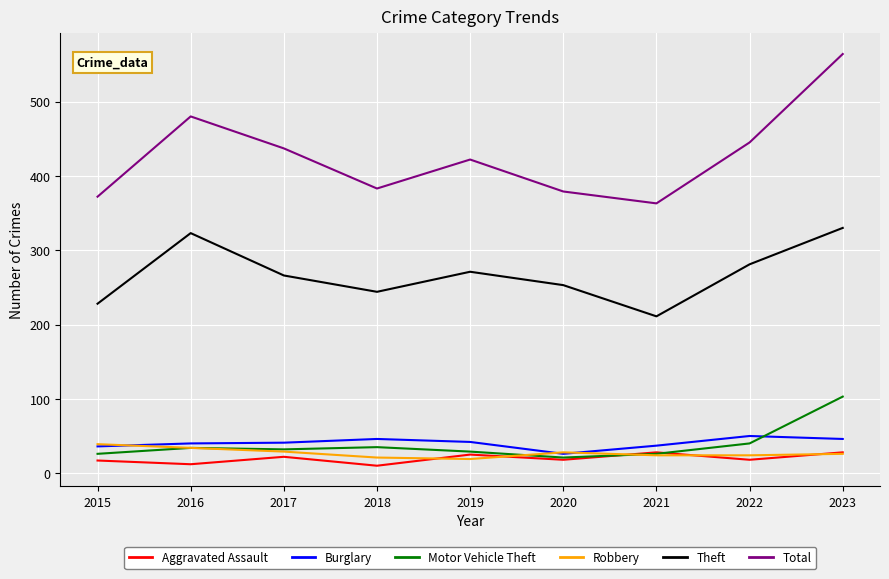

What is the minimum value for Burglary?

26